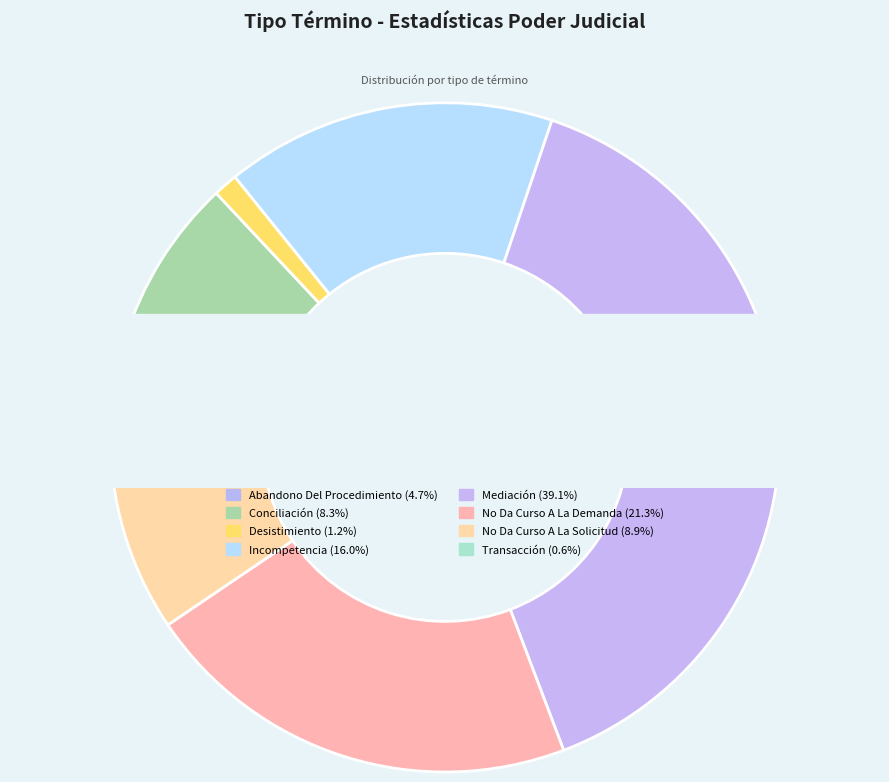

Between No Da Curso A La Solicitud and Desistimiento, which is larger?

No Da Curso A La Solicitud